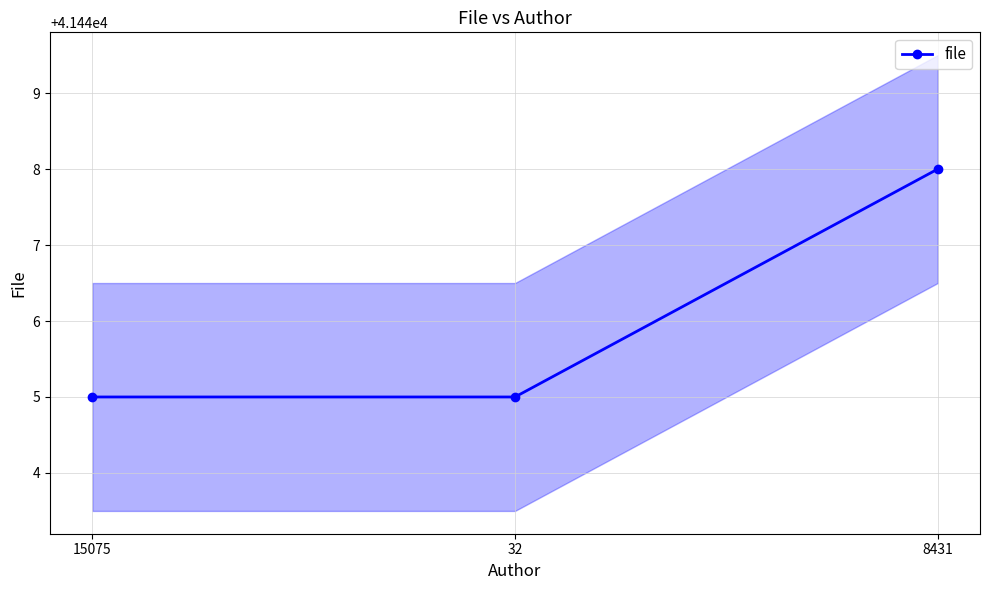

What is the difference between the maximum and minimum values?

3